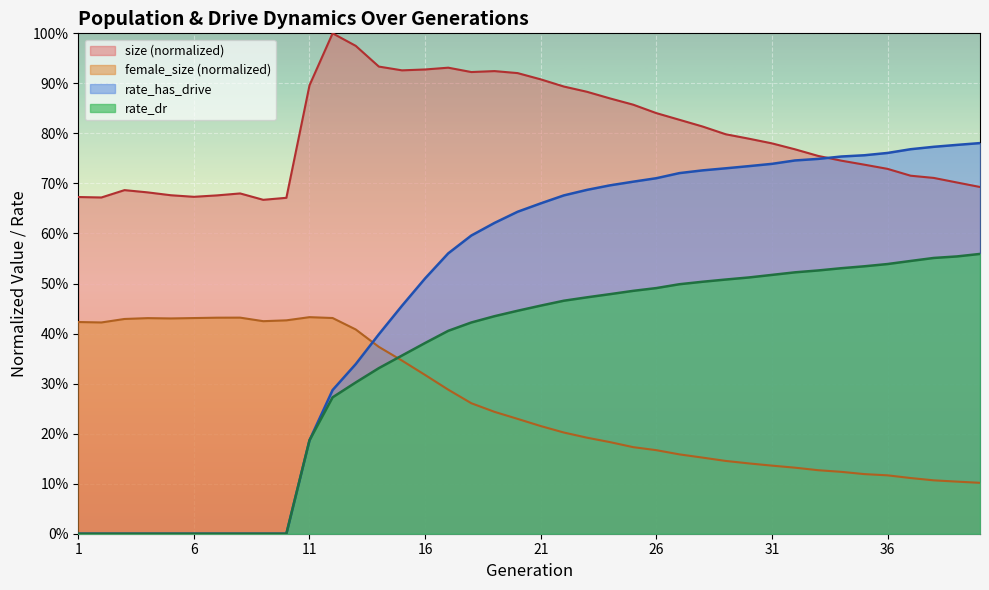

True or false: rate_dr and size intersect in this chart.

False